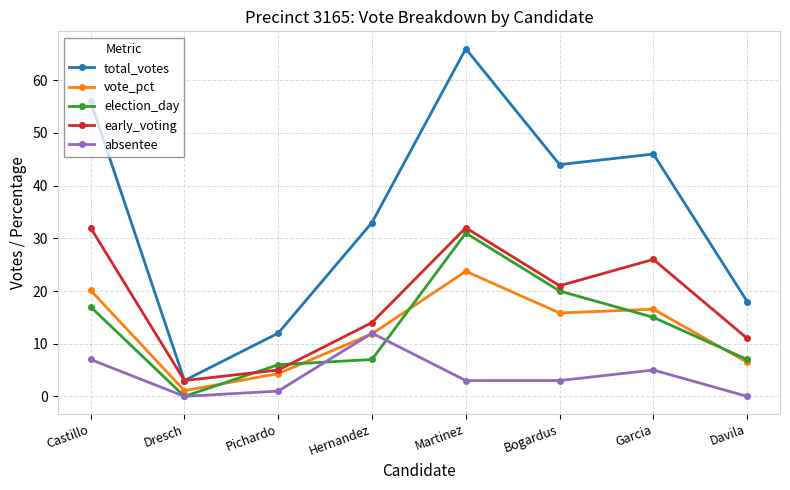

Where does the vote_pct series first go above 15?

Castillo